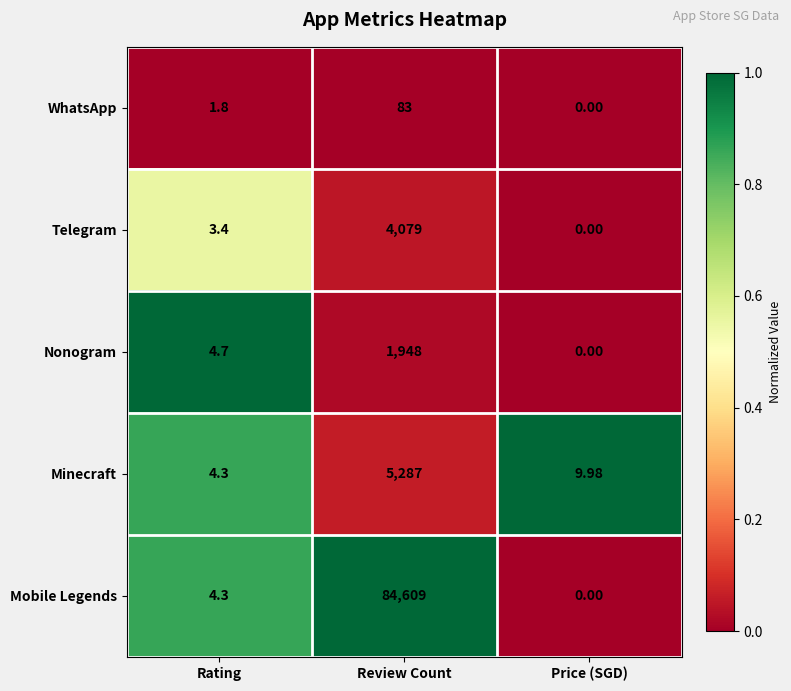

Which label corresponds to the smallest value in the chart?

Price (SGD)